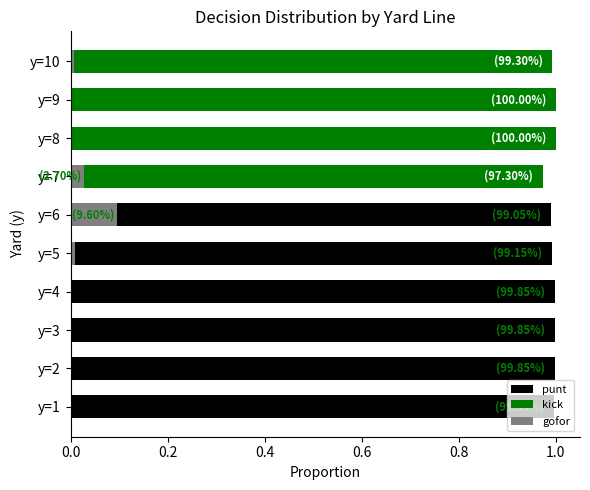

Which series has the widest spread of values?

kick